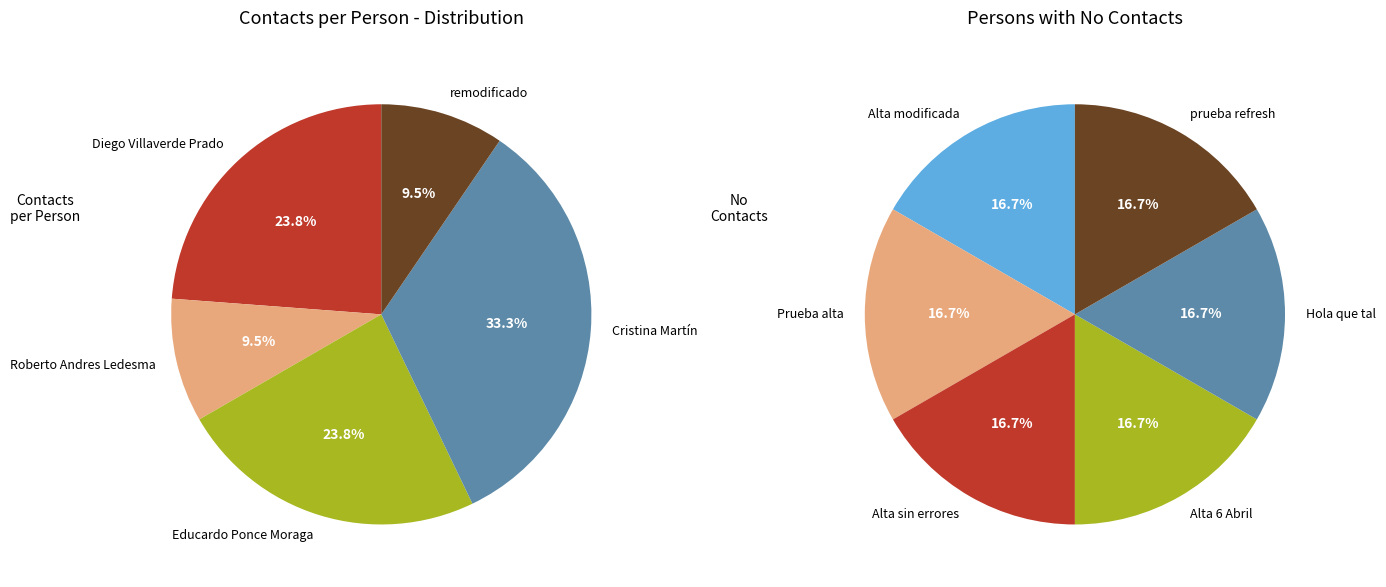

To the nearest percent, what percentage of the pie is Roberto Andres Ledesma?

10%